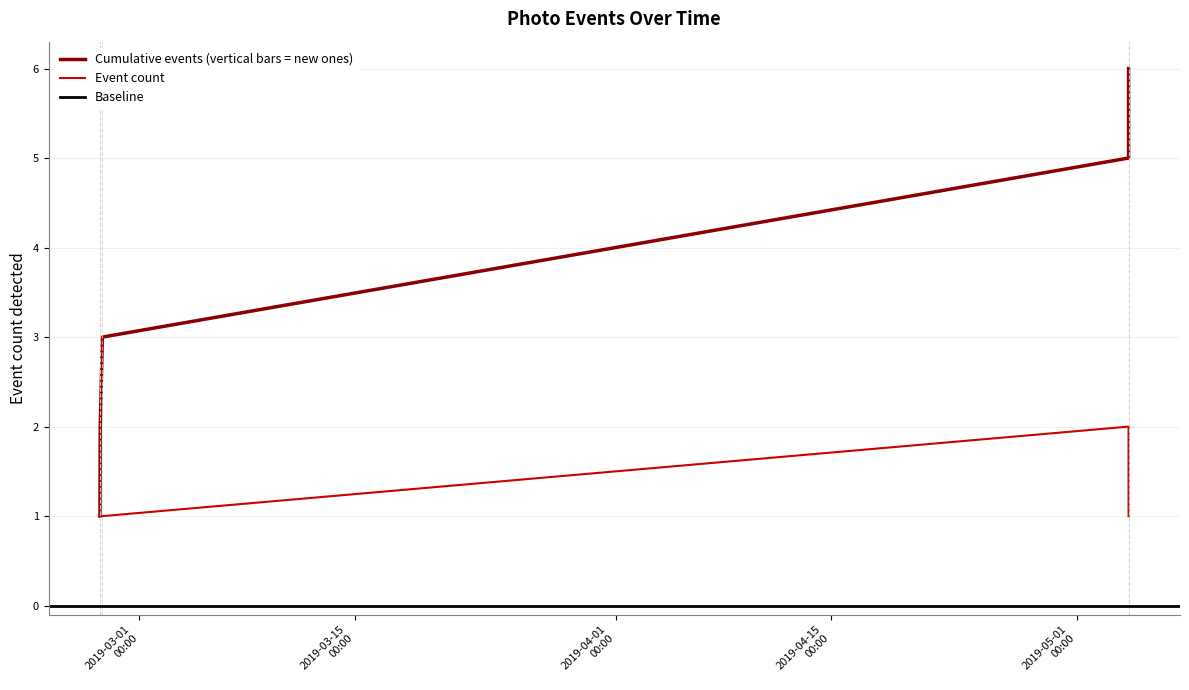

Does the chart have visible grid lines?

Yes